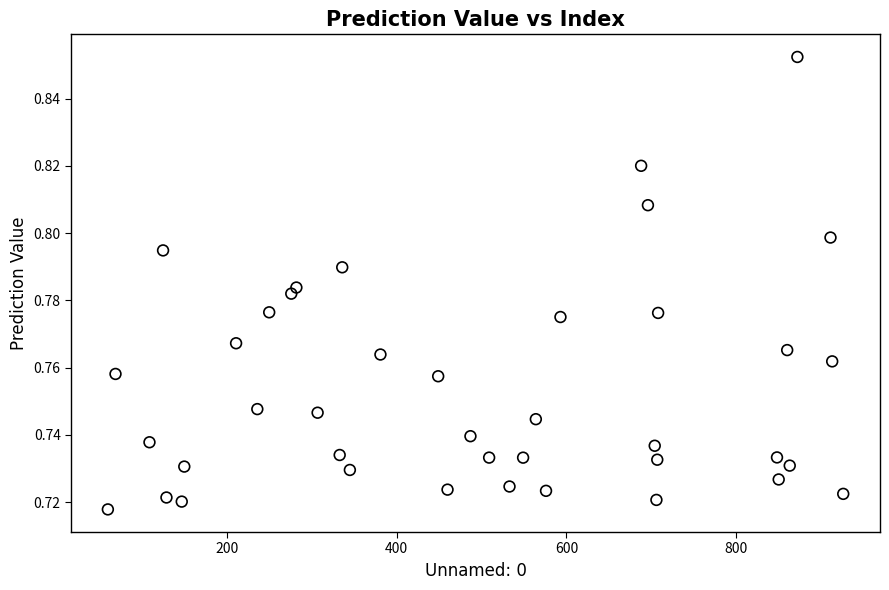

What is the range of X values (max minus min)?

866.0